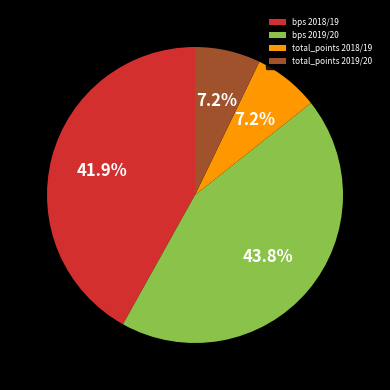

Is bps 2019/20 the majority of the pie?

No